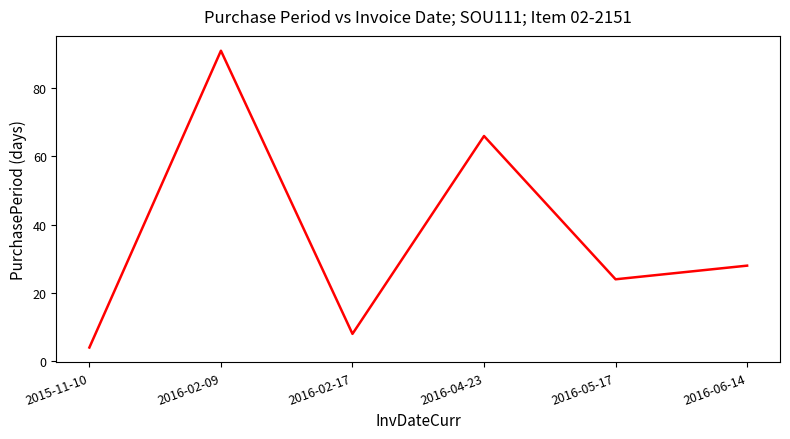

What is the approximate value at 2016-02-09?

91